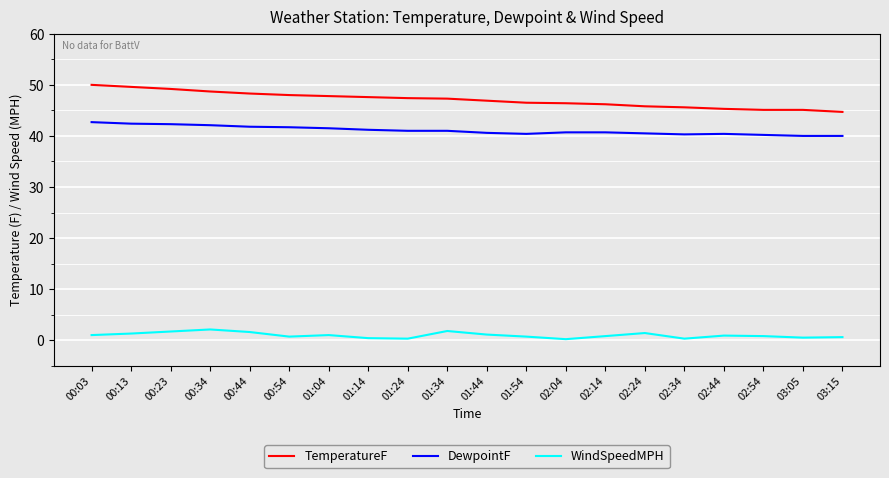

At how many categories does at least one series exceed 44?

20